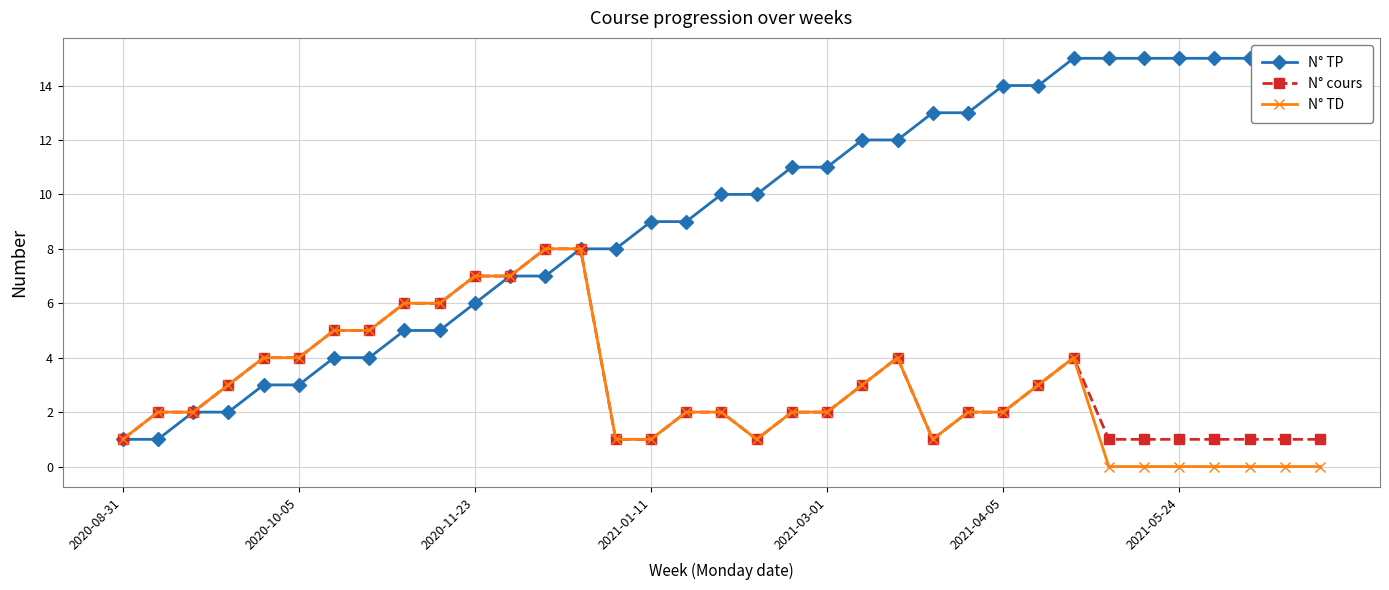

List the series in order of their peak value, highest first.

N° TP, N° cours, N° TD